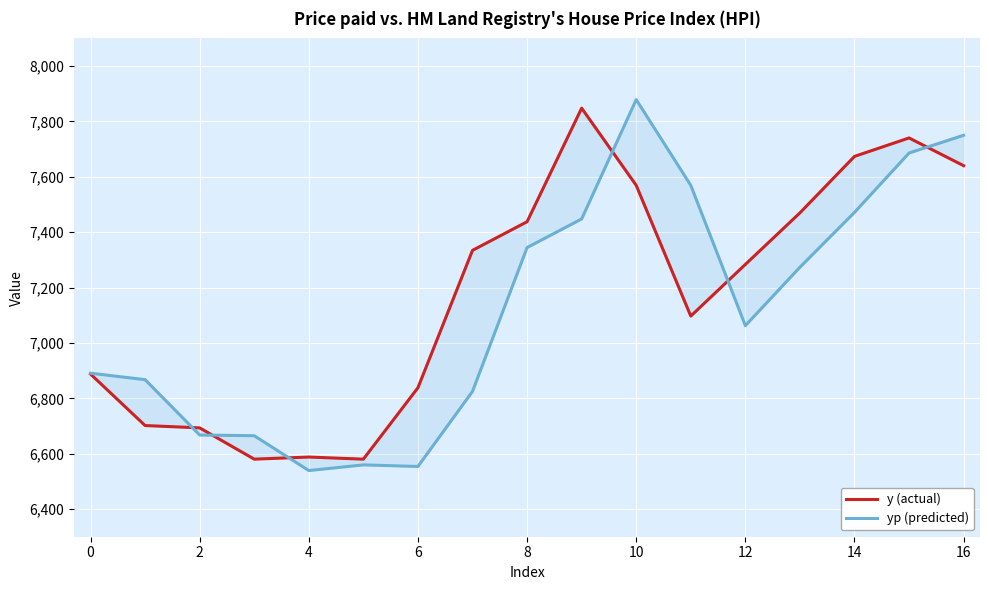

What is the label of the 16th point from the left?

15